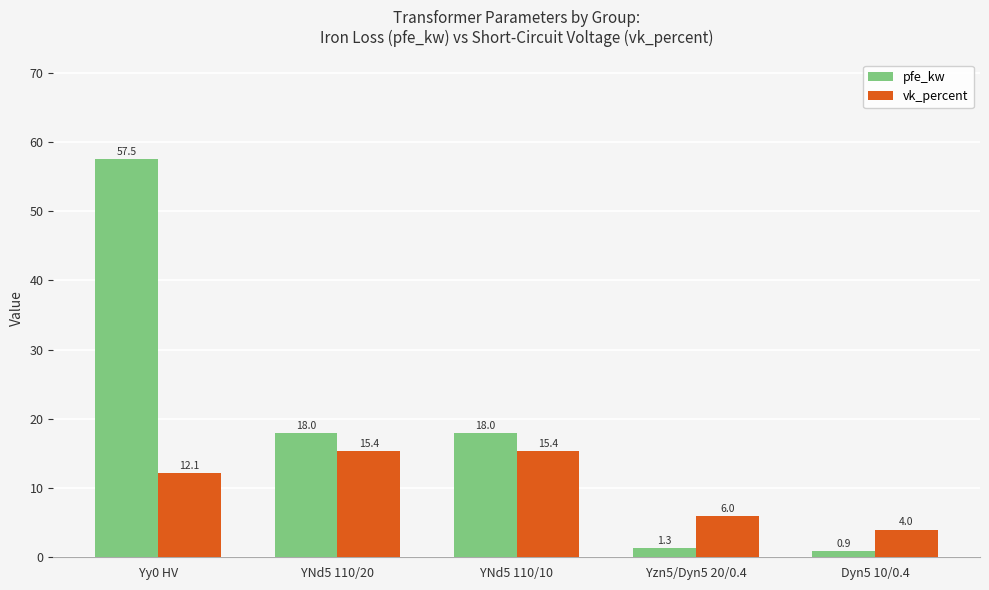

How many values in the pfe_kw series are below 18?

2